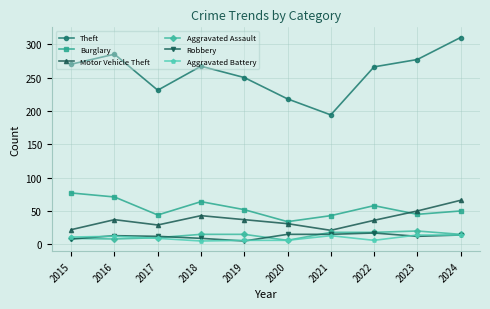

True or false: Aggravated Battery and Motor Vehicle Theft cross at least once.

False